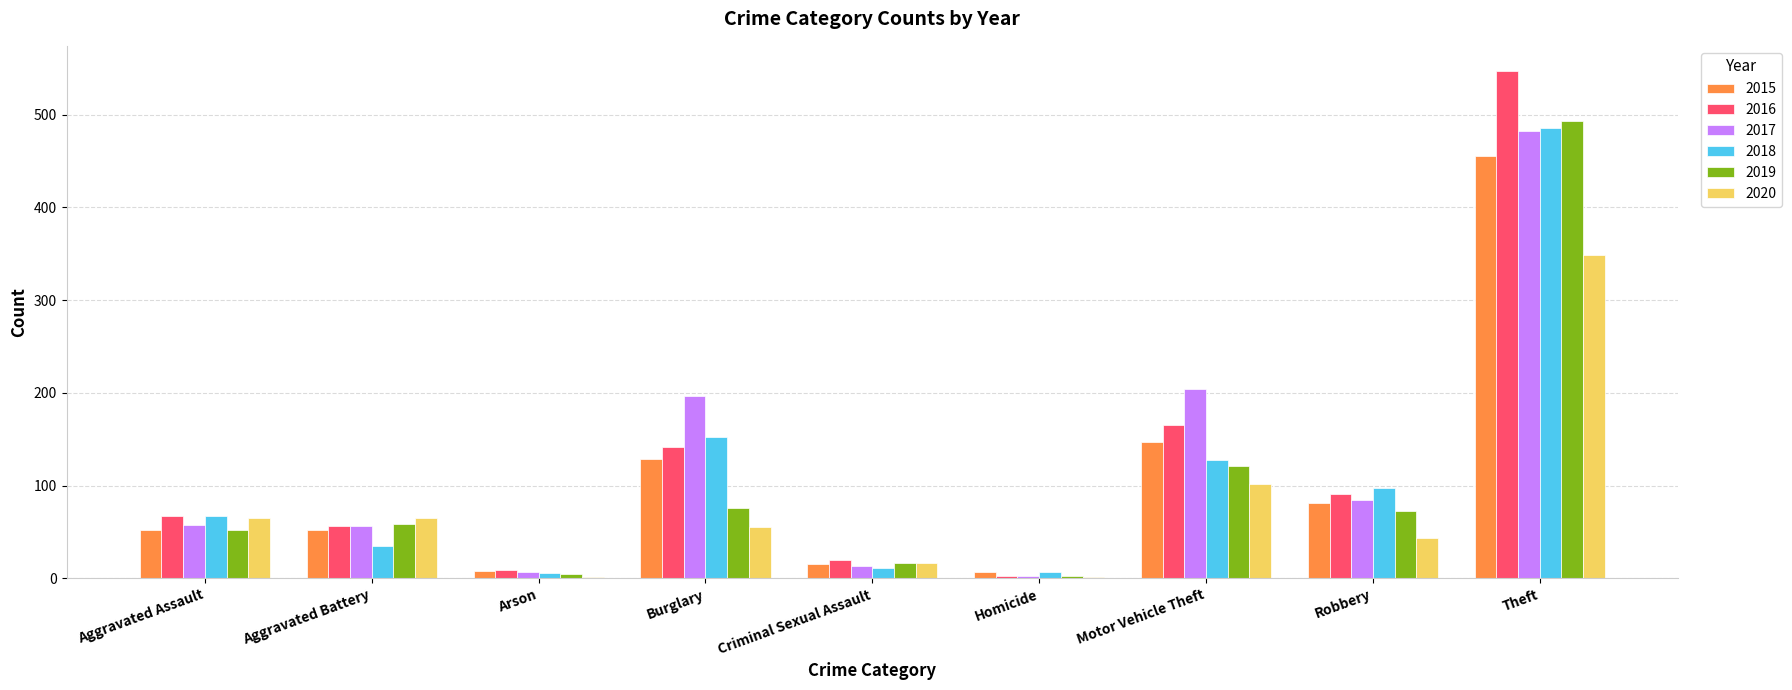

What is the average value of the 2019 series?

100